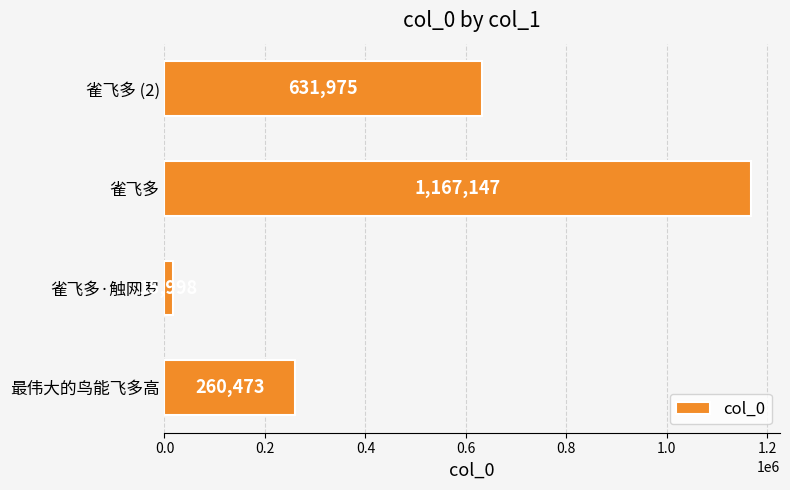

Count the values in the range 260473 to 1167147.

3